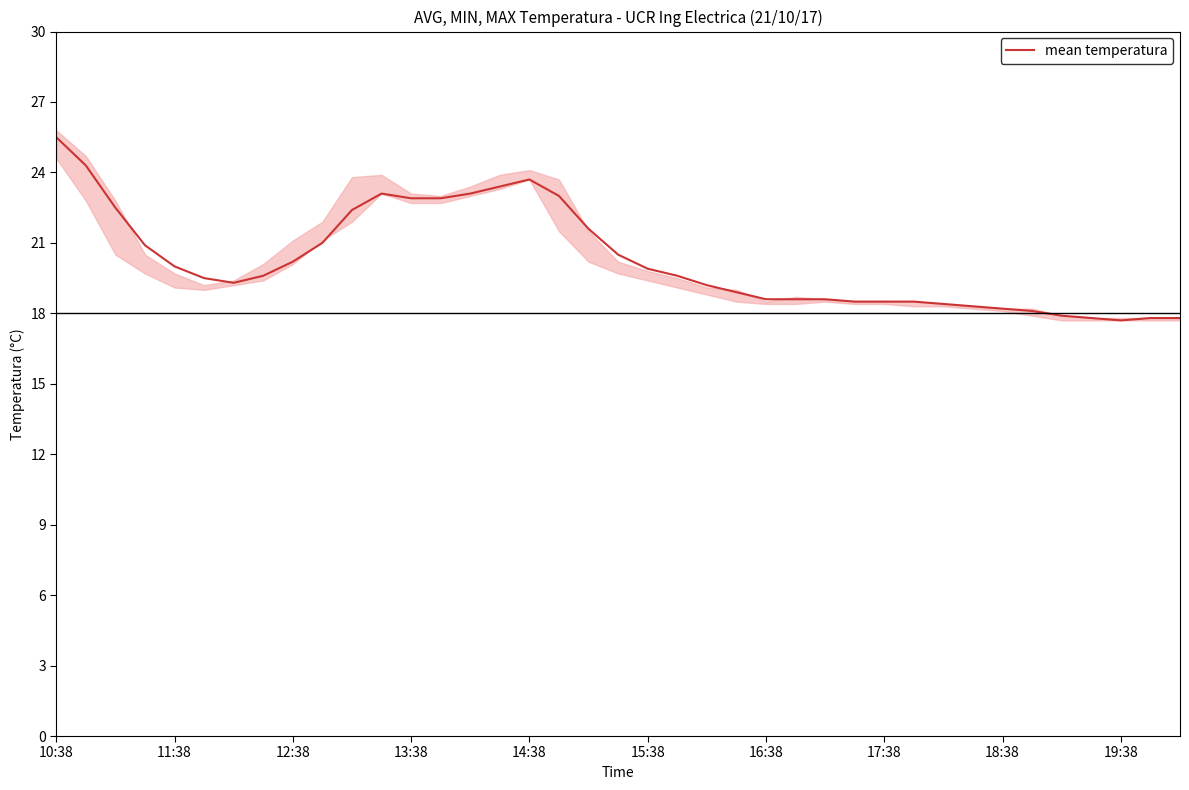

How many values exceed 19?

23